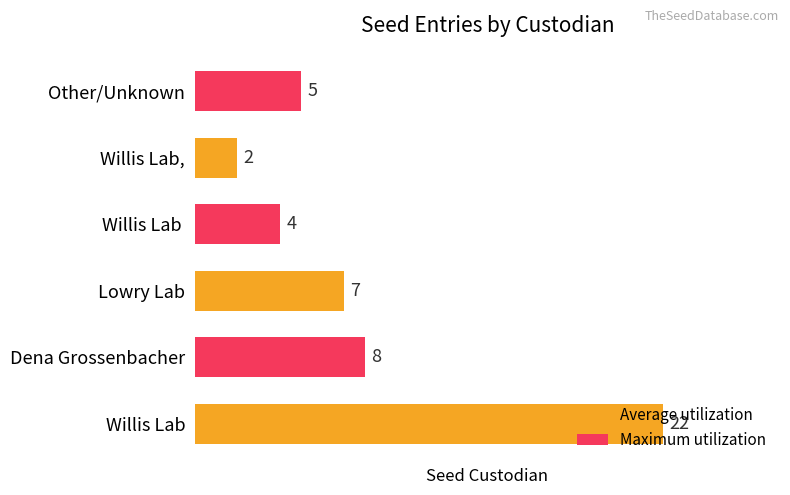

What is the change in value from Willis Lab to Dena Grossenbacher?

-14